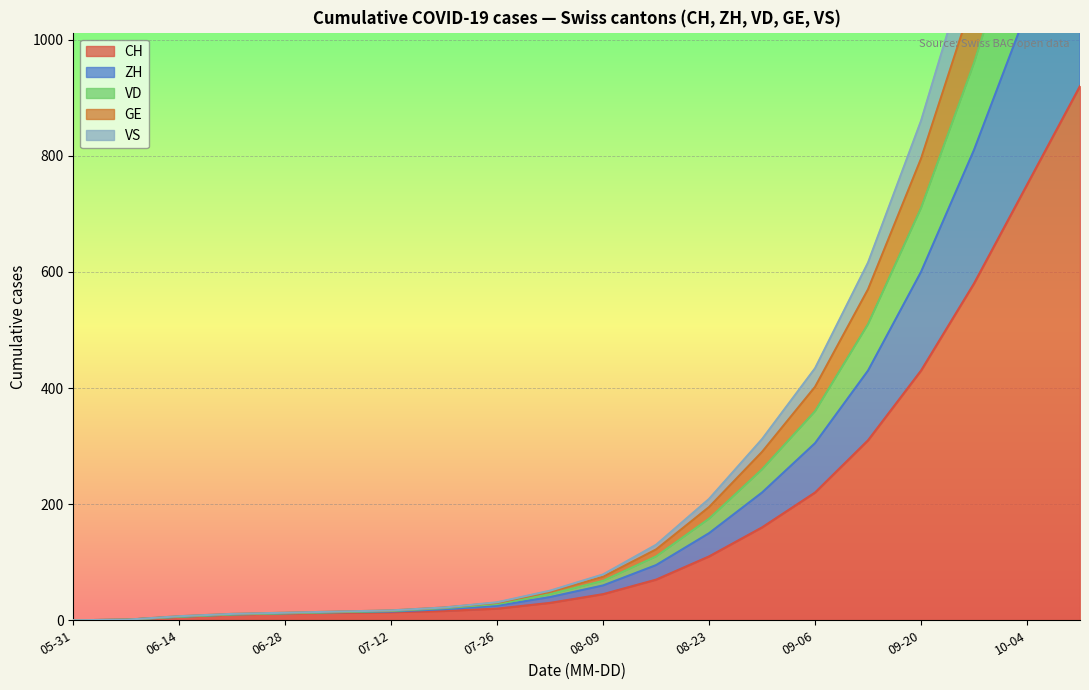

True or false: CH has more than 1 points higher than both neighbors.

False